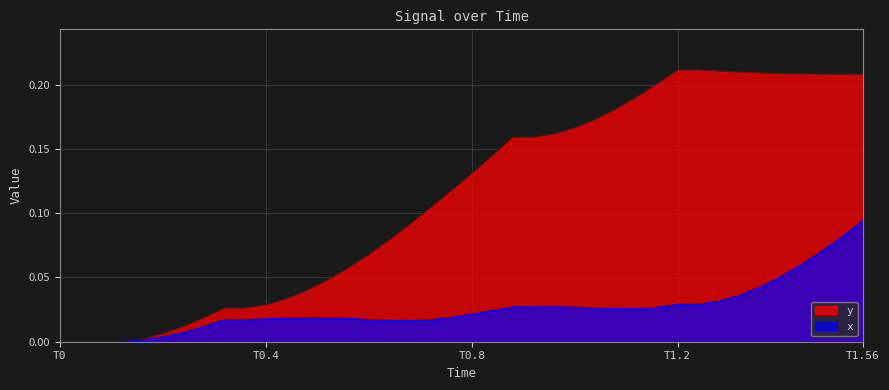

True or false: y has more than 0 points higher than both neighbors.

False